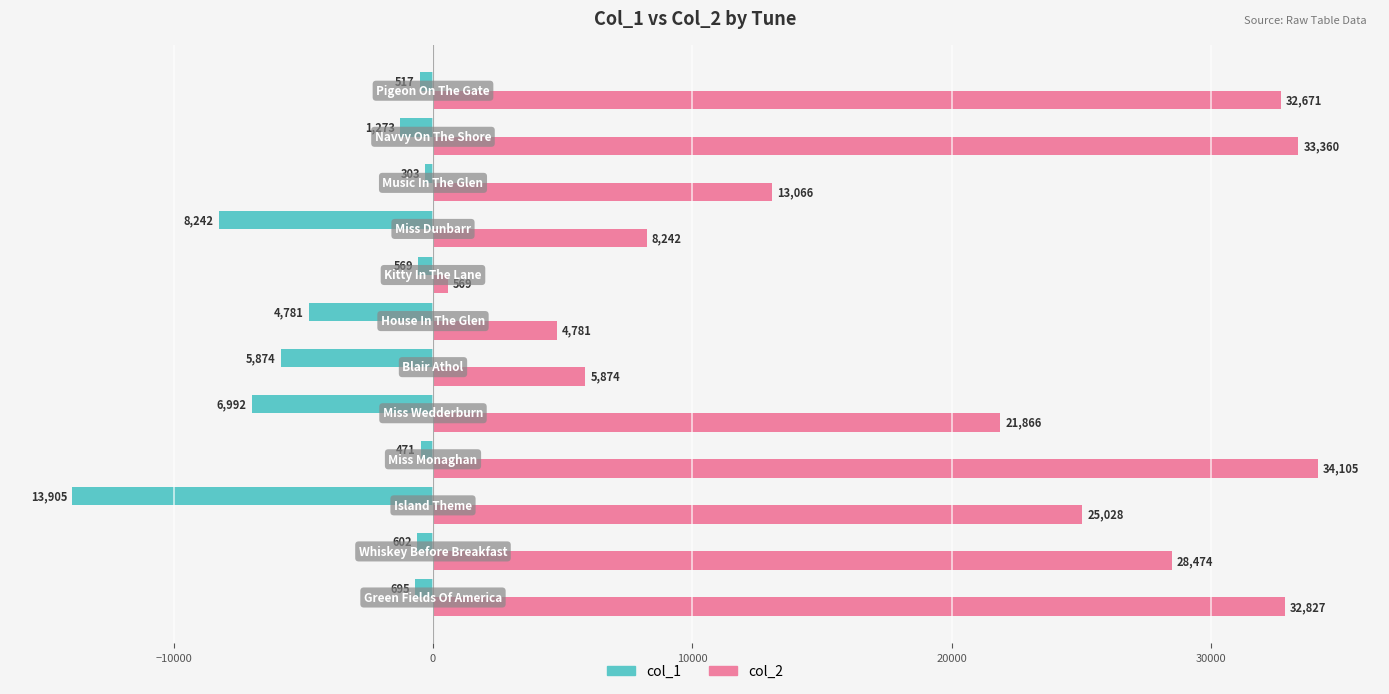

What is the highest value of the col_1 series?

-303